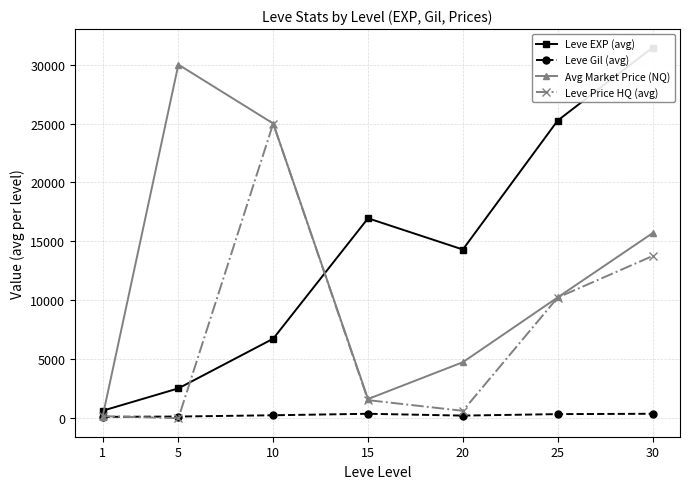

What is the total value across all series at 30?

61269